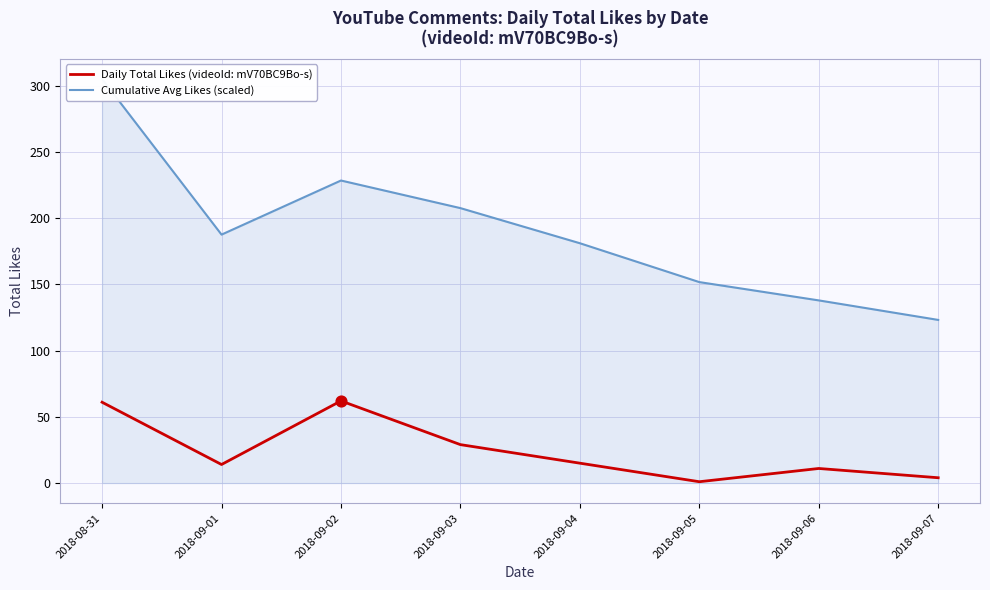

At which category is the sum across all series the highest?

2018-08-31